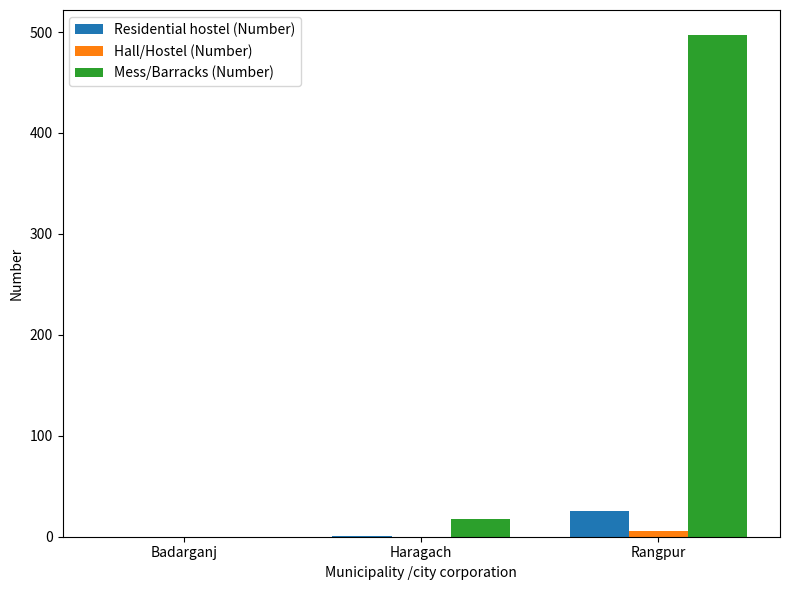

What is the greatest value displayed?

497